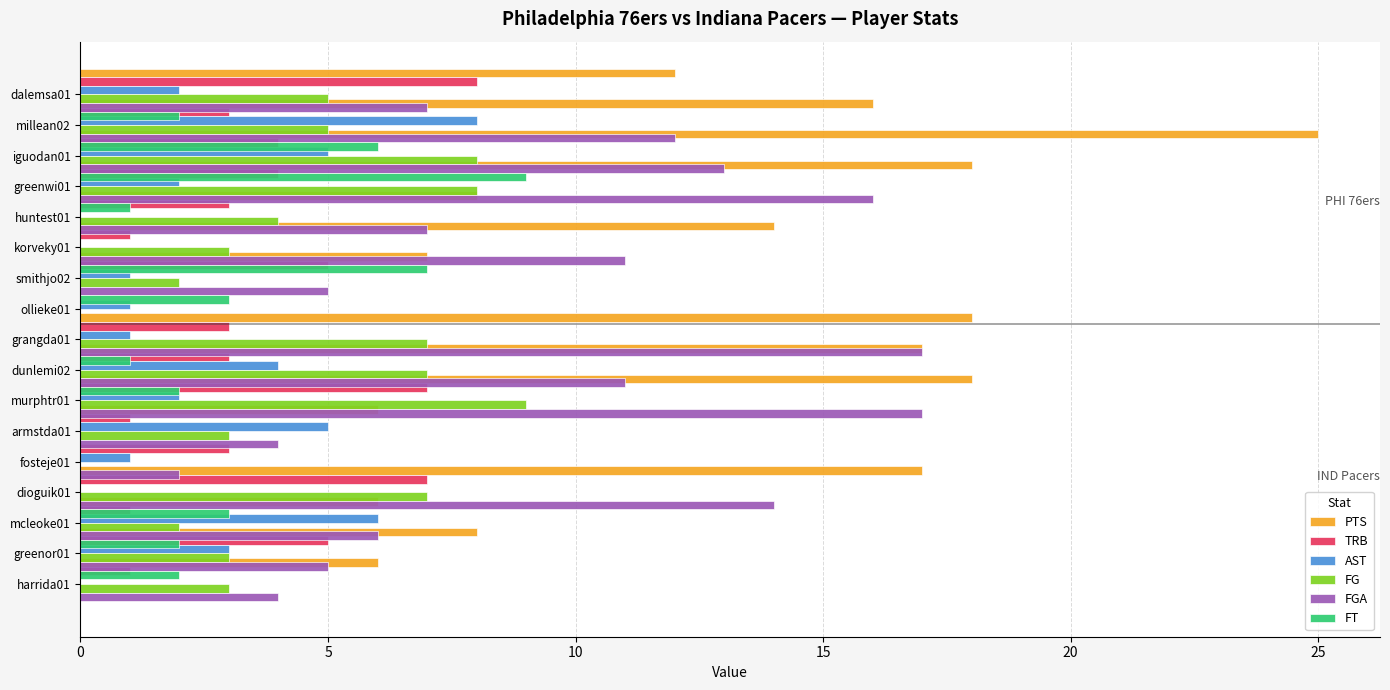

Reading right to left, extract all data points from this chart.

PTS: 6	8	6	17	0	6	18	17	18	0	7	14	8	18	25	16	12
TRB: 1	5	1	7	3	1	7	3	3	0	5	1	3	4	4	3	8
AST: 0	3	6	0	1	5	2	4	1	1	1	0	0	2	5	8	2
FG: 3	3	2	7	0	3	9	7	7	0	2	3	4	8	8	5	5
FGA: 4	5	6	14	2	4	17	11	17	0	5	11	7	16	13	12	7
FT: 0	2	2	3	0	0	0	2	1	0	3	7	0	1	9	6	2